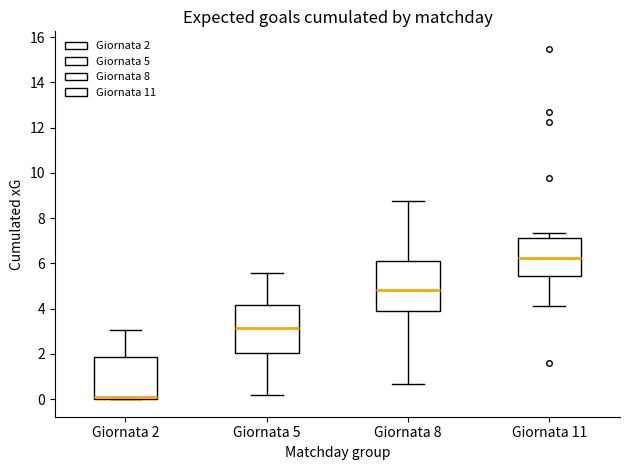

Where does the upper whisker of the box for Giornata 11 end on the y-axis? The values are not printed on the chart, so give them approximately, as read against the axis.

7.4